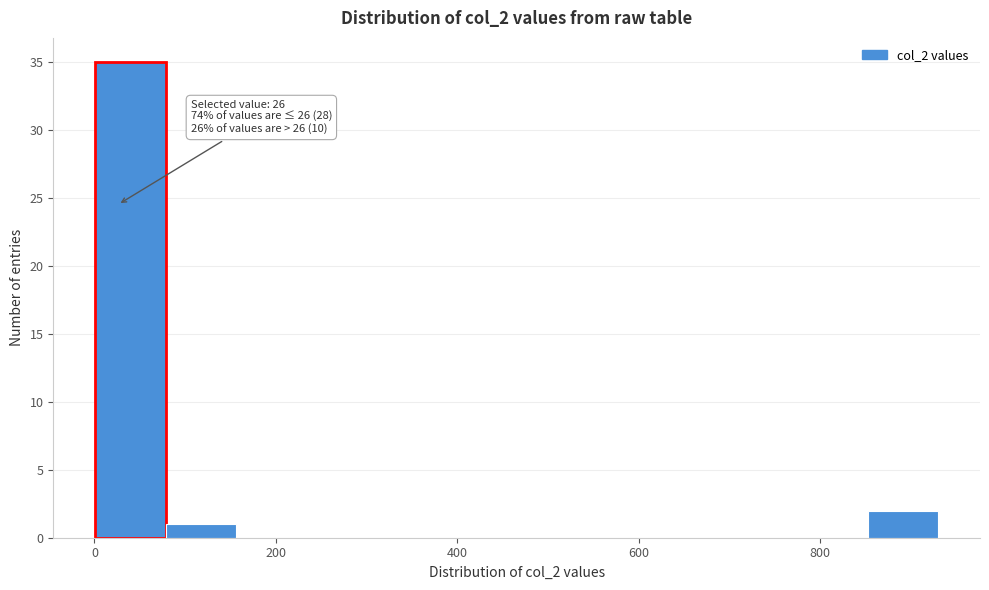

Around what value on the x-axis is the tallest bar? Give the approximate position of its centre, as read against the axis.

40